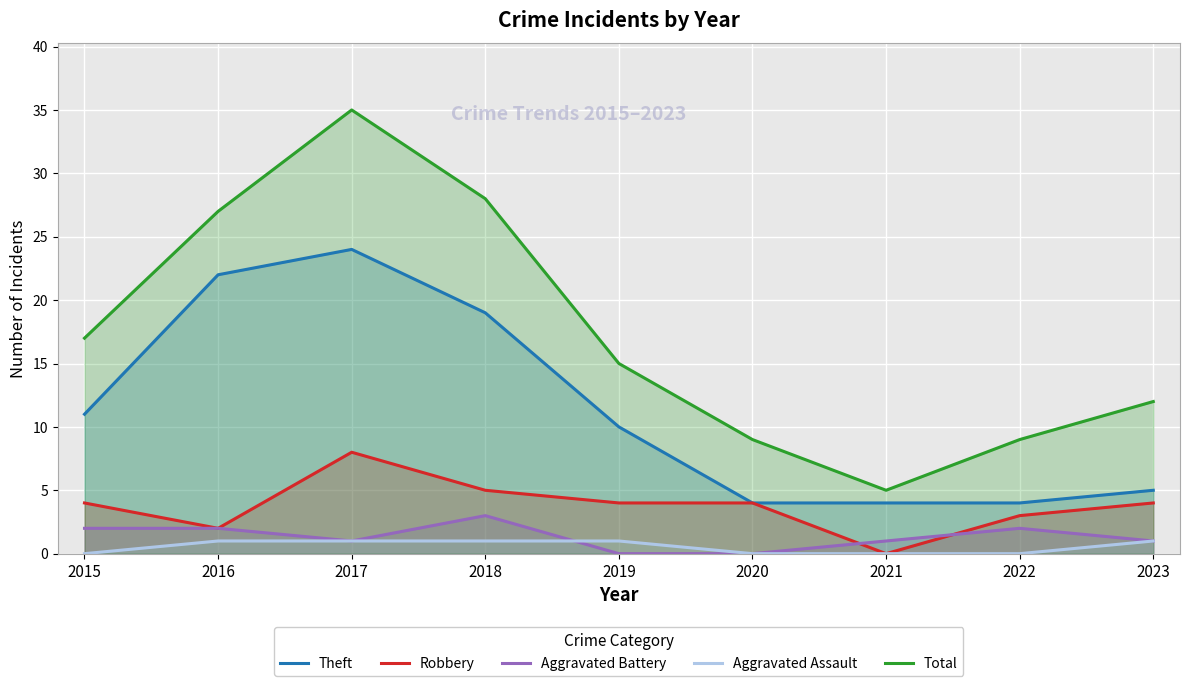

Is the value of Aggravated Battery at 2017 greater than the value of Aggravated Assault at 2019?

No